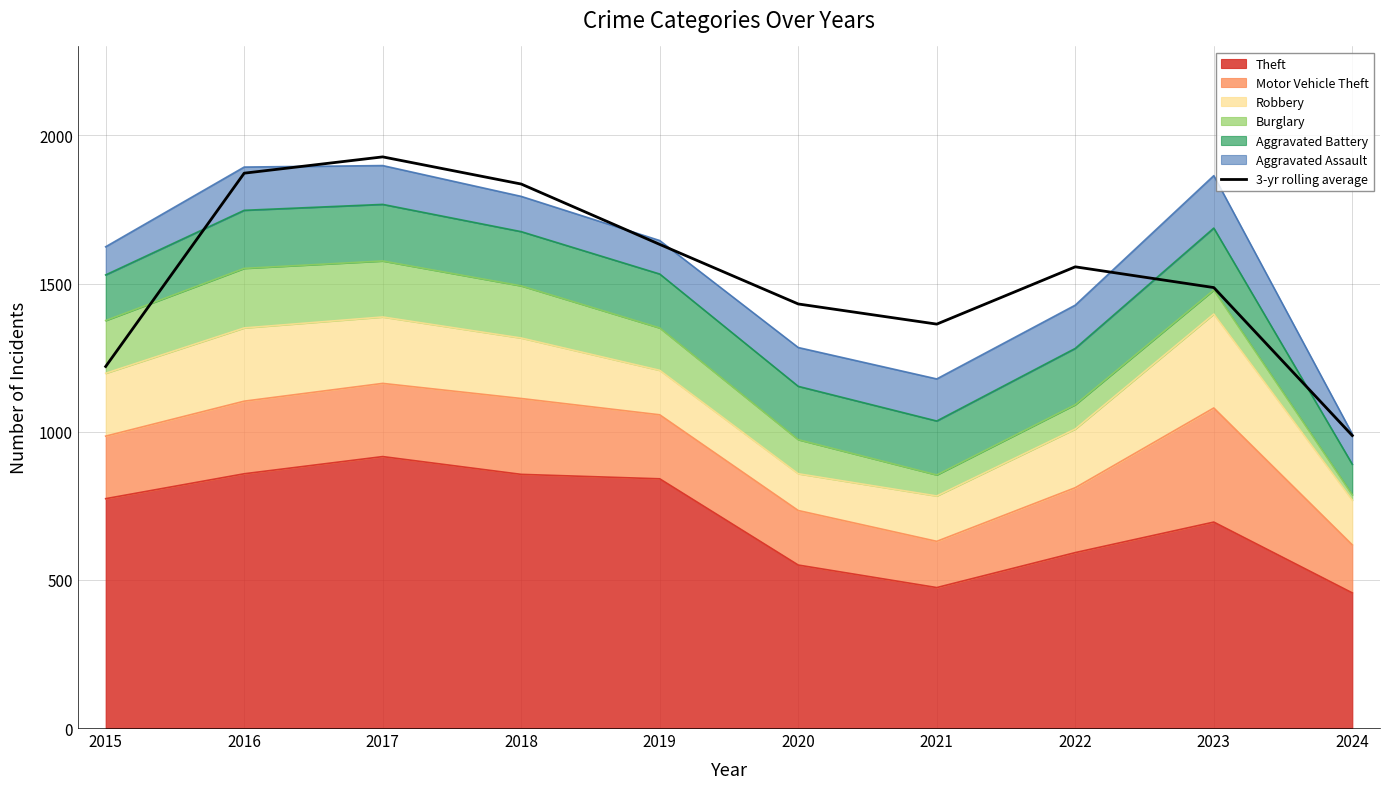

Which label corresponds to the largest value in the chart?

2017